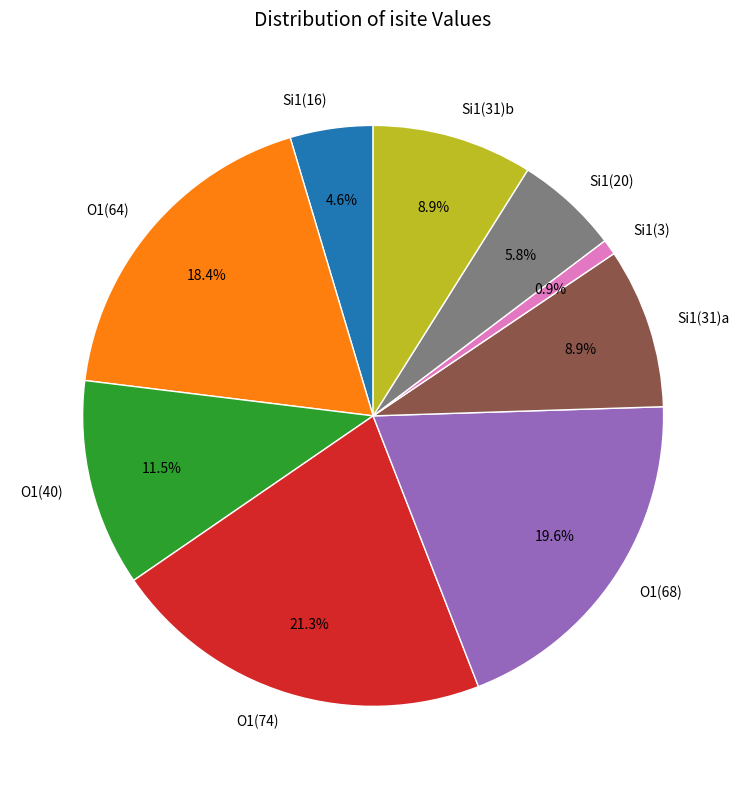

Does any single category account for the majority?

No